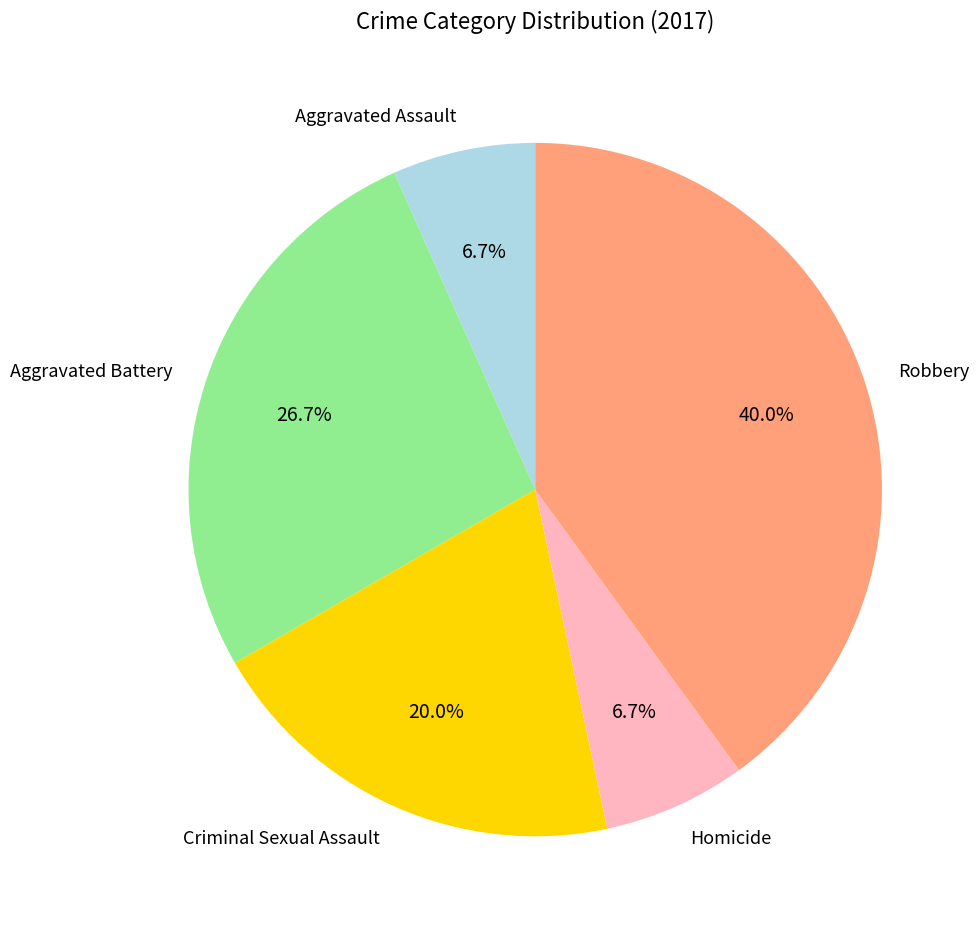

Is there a majority slice in this chart?

No